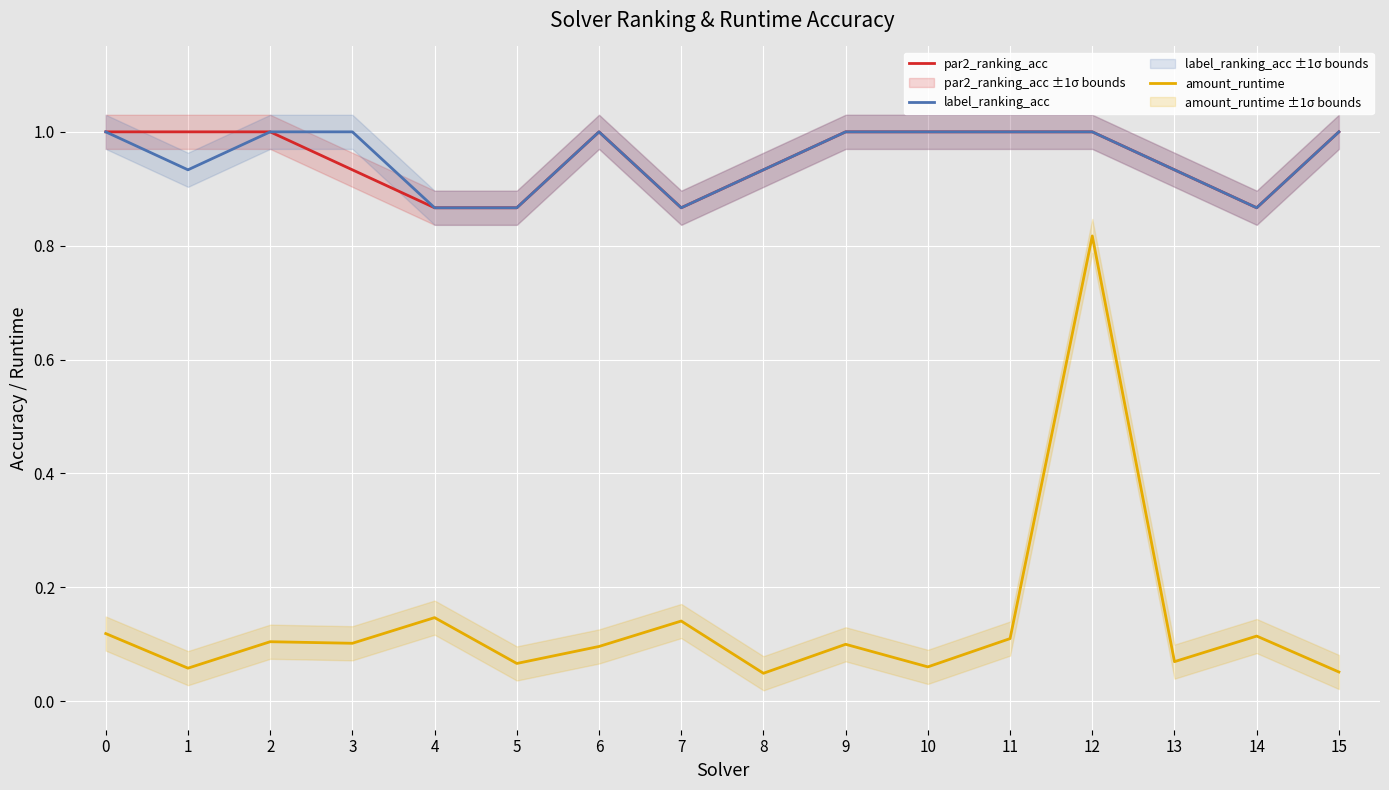

True or false: par2_ranking_acc and amount_runtime cross at least once.

False